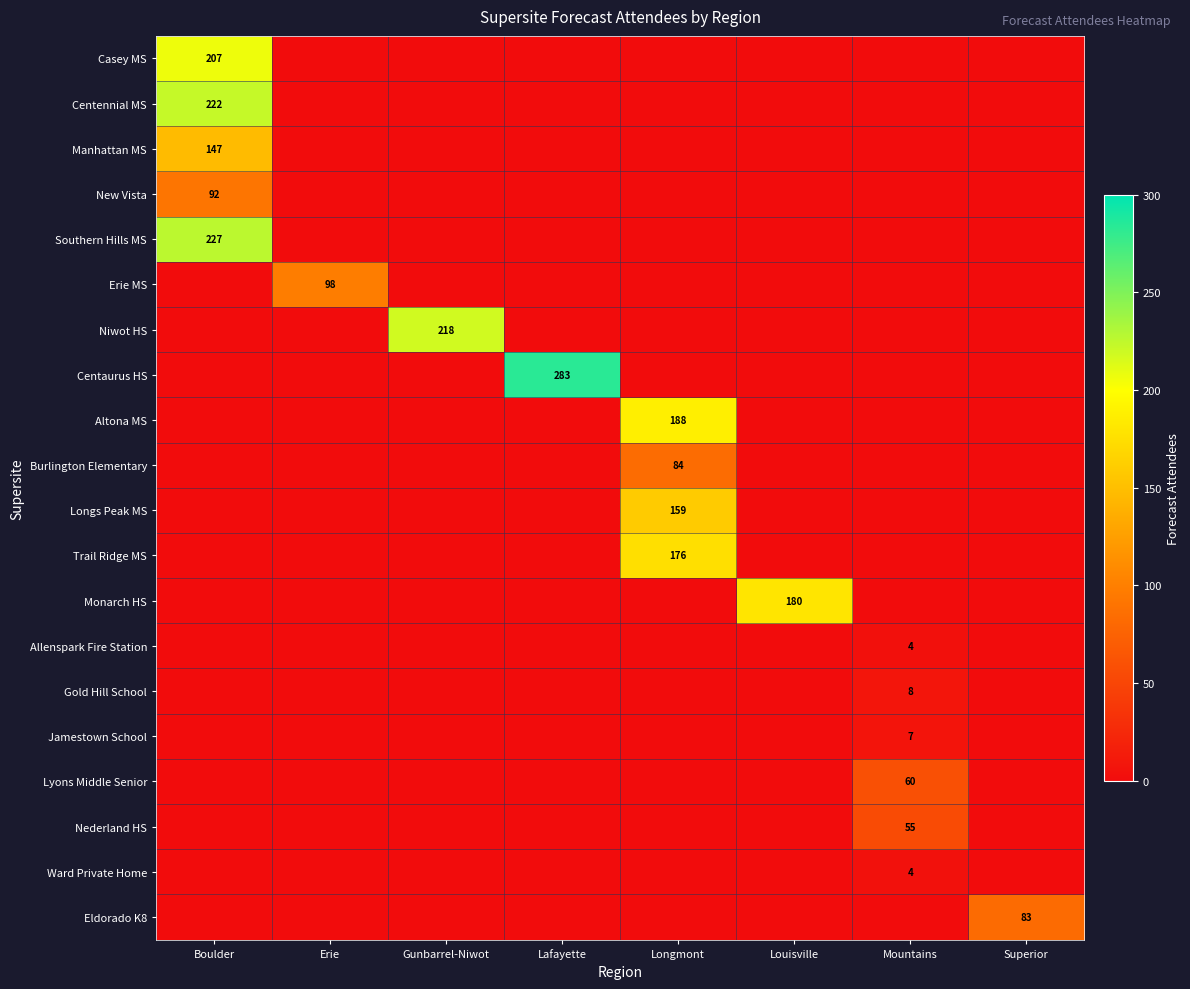

Is it true that Eldorado K8 equals 47 at Superior?

False